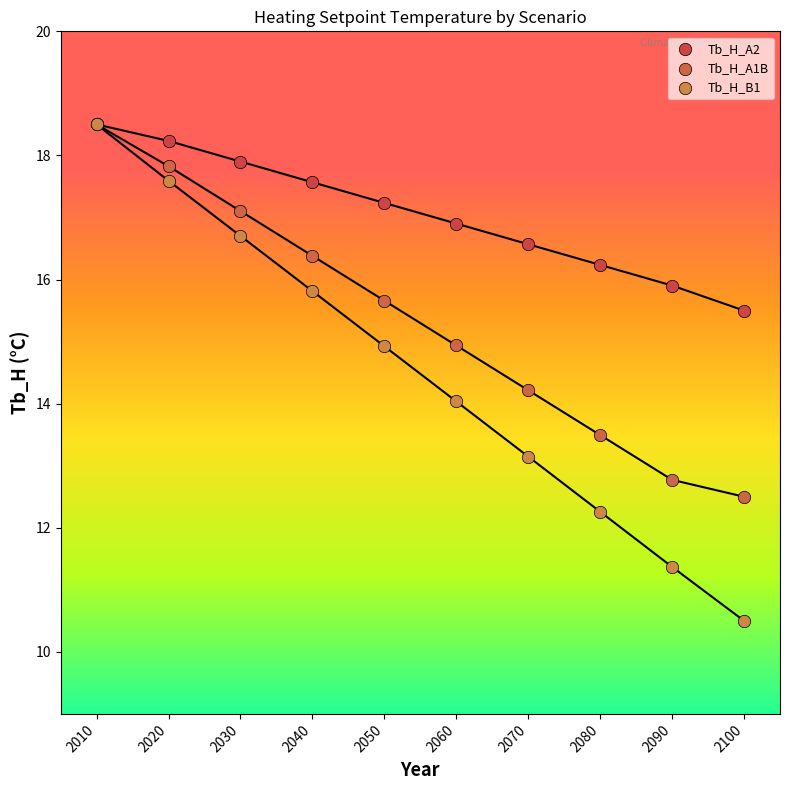

What are all the series names shown in the legend?

Tb_H_A2, Tb_H_A1B, Tb_H_B1